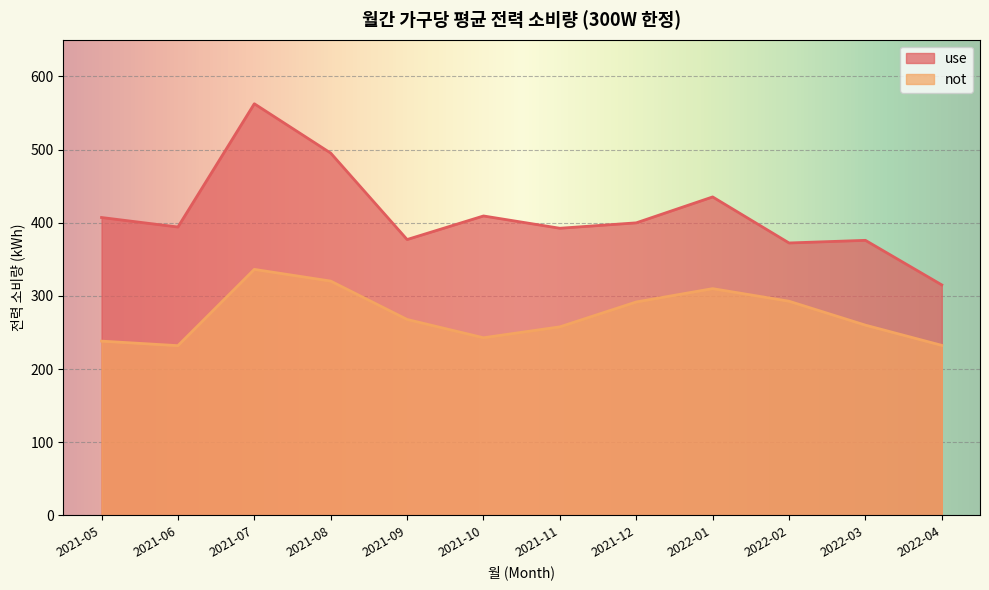

What is the value of the use point at the 3rd from the left?

562.5